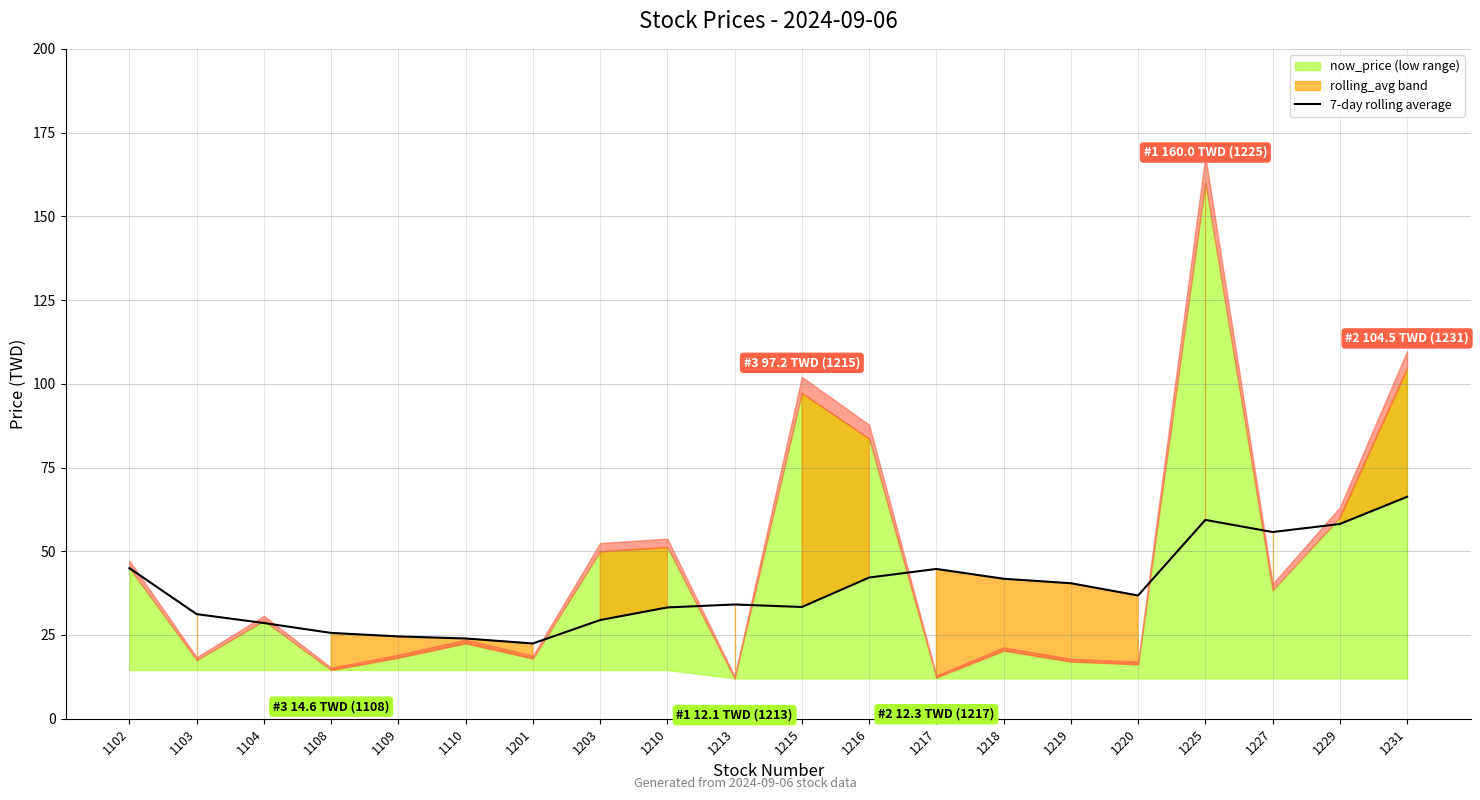

Reading left to right, transcribe all the data shown in this chart.

45.0	31.2	28.6	25.6	24.6	24.0	22.5	29.5	33.2	34.1	33.4	42.1	44.7	41.8	40.5	36.8	59.4	55.7	58.1	66.3